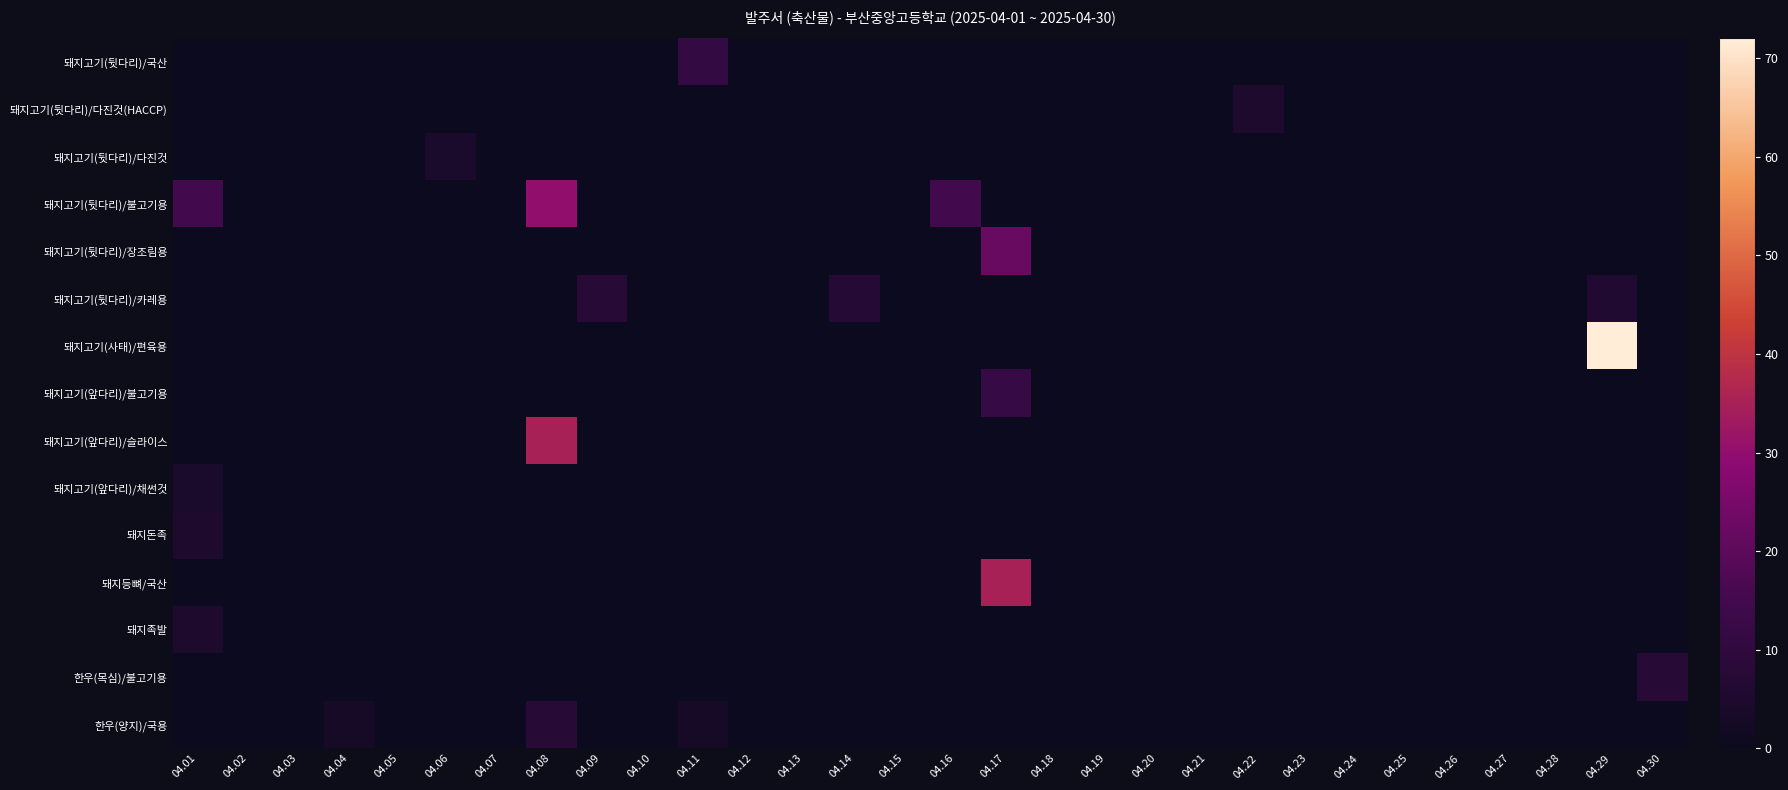

Reading left to right, transcribe all the data shown in this chart.

돼지고기(뒷다리)/국산: 04.01=0	04.02=0	04.03=0	04.04=0	04.05=0	04.06=0	04.07=0	04.08=0	04.09=0	04.10=0	04.11=11	04.12=0	04.13=0	04.14=0	04.15=0	04.16=0	04.17=0	04.18=0	04.19=0	04.20=0	04.21=0	04.22=0	04.23=0	04.24=0	04.25=0	04.26=0	04.27=0	04.28=0	04.29=0	04.30=0
돼지고기(뒷다리)/다진것(HACCP): 04.01=0	04.02=0	04.03=0	04.04=0	04.05=0	04.06=0	04.07=0	04.08=0	04.09=0	04.10=0	04.11=0	04.12=0	04.13=0	04.14=0	04.15=0	04.16=0	04.17=0	04.18=0	04.19=0	04.20=0	04.21=0	04.22=5	04.23=0	04.24=0	04.25=0	04.26=0	04.27=0	04.28=0	04.29=0	04.30=0
돼지고기(뒷다리)/다진것: 04.01=0	04.02=0	04.03=0	04.04=0	04.05=0	04.06=4	04.07=0	04.08=0	04.09=0	04.10=0	04.11=0	04.12=0	04.13=0	04.14=0	04.15=0	04.16=0	04.17=0	04.18=0	04.19=0	04.20=0	04.21=0	04.22=0	04.23=0	04.24=0	04.25=0	04.26=0	04.27=0	04.28=0	04.29=0	04.30=0
돼지고기(뒷다리)/불고기용: 04.01=15	04.02=0	04.03=0	04.04=0	04.05=0	04.06=0	04.07=0	04.08=30	04.09=0	04.10=0	04.11=0	04.12=0	04.13=0	04.14=0	04.15=0	04.16=15	04.17=0	04.18=0	04.19=0	04.20=0	04.21=0	04.22=0	04.23=0	04.24=0	04.25=0	04.26=0	04.27=0	04.28=0	04.29=0	04.30=0
돼지고기(뒷다리)/장조림용: 04.01=0	04.02=0	04.03=0	04.04=0	04.05=0	04.06=0	04.07=0	04.08=0	04.09=0	04.10=0	04.11=0	04.12=0	04.13=0	04.14=0	04.15=0	04.16=0	04.17=22	04.18=0	04.19=0	04.20=0	04.21=0	04.22=0	04.23=0	04.24=0	04.25=0	04.26=0	04.27=0	04.28=0	04.29=0	04.30=0
돼지고기(뒷다리)/카레용: 04.01=0	04.02=0	04.03=0	04.04=0	04.05=0	04.06=0	04.07=0	04.08=0	04.09=8	04.10=0	04.11=0	04.12=0	04.13=0	04.14=7	04.15=0	04.16=0	04.17=0	04.18=0	04.19=0	04.20=0	04.21=0	04.22=0	04.23=0	04.24=0	04.25=0	04.26=0	04.27=0	04.28=0	04.29=6	04.30=0
돼지고기(사태)/편육용: 04.01=0	04.02=0	04.03=0	04.04=0	04.05=0	04.06=0	04.07=0	04.08=0	04.09=0	04.10=0	04.11=0	04.12=0	04.13=0	04.14=0	04.15=0	04.16=0	04.17=0	04.18=0	04.19=0	04.20=0	04.21=0	04.22=0	04.23=0	04.24=0	04.25=0	04.26=0	04.27=0	04.28=0	04.29=72	04.30=0
돼지고기(앞다리)/불고기용: 04.01=0	04.02=0	04.03=0	04.04=0	04.05=0	04.06=0	04.07=0	04.08=0	04.09=0	04.10=0	04.11=0	04.12=0	04.13=0	04.14=0	04.15=0	04.16=0	04.17=12	04.18=0	04.19=0	04.20=0	04.21=0	04.22=0	04.23=0	04.24=0	04.25=0	04.26=0	04.27=0	04.28=0	04.29=0	04.30=0
돼지고기(앞다리)/슬라이스: 04.01=0	04.02=0	04.03=0	04.04=0	04.05=0	04.06=0	04.07=0	04.08=35	04.09=0	04.10=0	04.11=0	04.12=0	04.13=0	04.14=0	04.15=0	04.16=0	04.17=0	04.18=0	04.19=0	04.20=0	04.21=0	04.22=0	04.23=0	04.24=0	04.25=0	04.26=0	04.27=0	04.28=0	04.29=0	04.30=0
돼지고기(앞다리)/채썬것: 04.01=4	04.02=0	04.03=0	04.04=0	04.05=0	04.06=0	04.07=0	04.08=0	04.09=0	04.10=0	04.11=0	04.12=0	04.13=0	04.14=0	04.15=0	04.16=0	04.17=0	04.18=0	04.19=0	04.20=0	04.21=0	04.22=0	04.23=0	04.24=0	04.25=0	04.26=0	04.27=0	04.28=0	04.29=0	04.30=0
돼지돈족: 04.01=5	04.02=0	04.03=0	04.04=0	04.05=0	04.06=0	04.07=0	04.08=0	04.09=0	04.10=0	04.11=0	04.12=0	04.13=0	04.14=0	04.15=0	04.16=0	04.17=0	04.18=0	04.19=0	04.20=0	04.21=0	04.22=0	04.23=0	04.24=0	04.25=0	04.26=0	04.27=0	04.28=0	04.29=0	04.30=0
돼지등뼈/국산: 04.01=0	04.02=0	04.03=0	04.04=0	04.05=0	04.06=0	04.07=0	04.08=0	04.09=0	04.10=0	04.11=0	04.12=0	04.13=0	04.14=0	04.15=0	04.16=0	04.17=35	04.18=0	04.19=0	04.20=0	04.21=0	04.22=0	04.23=0	04.24=0	04.25=0	04.26=0	04.27=0	04.28=0	04.29=0	04.30=0
돼지족발: 04.01=5	04.02=0	04.03=0	04.04=0	04.05=0	04.06=0	04.07=0	04.08=0	04.09=0	04.10=0	04.11=0	04.12=0	04.13=0	04.14=0	04.15=0	04.16=0	04.17=0	04.18=0	04.19=0	04.20=0	04.21=0	04.22=0	04.23=0	04.24=0	04.25=0	04.26=0	04.27=0	04.28=0	04.29=0	04.30=0
한우(목심)/불고기용: 04.01=0	04.02=0	04.03=0	04.04=0	04.05=0	04.06=0	04.07=0	04.08=0	04.09=0	04.10=0	04.11=0	04.12=0	04.13=0	04.14=0	04.15=0	04.16=0	04.17=0	04.18=0	04.19=0	04.20=0	04.21=0	04.22=0	04.23=0	04.24=0	04.25=0	04.26=0	04.27=0	04.28=0	04.29=0	04.30=8
한우(양지)/국용: 04.01=0	04.02=0	04.03=0	04.04=3	04.05=0	04.06=0	04.07=0	04.08=8	04.09=0	04.10=0	04.11=3	04.12=0	04.13=0	04.14=0	04.15=0	04.16=0	04.17=0	04.18=0	04.19=0	04.20=0	04.21=0	04.22=0	04.23=0	04.24=0	04.25=0	04.26=0	04.27=0	04.28=0	04.29=0	04.30=0